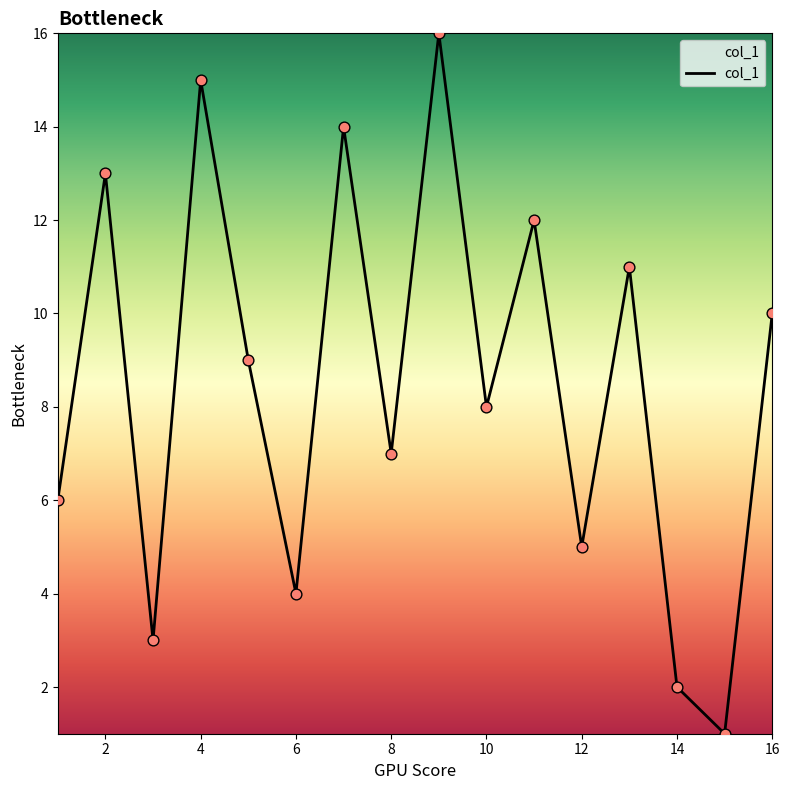

What is the maximum value shown in the chart?

16